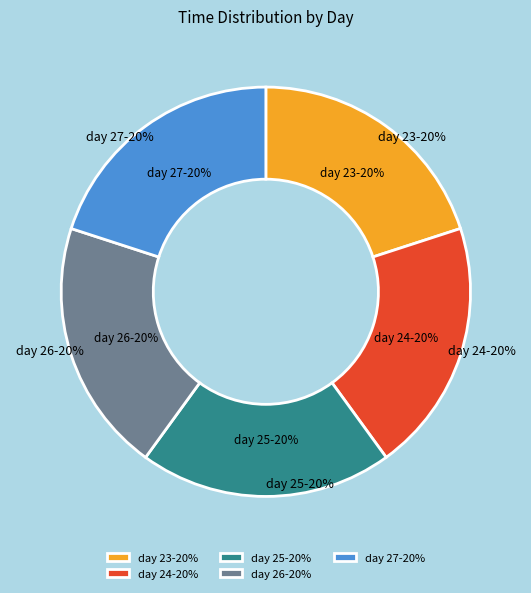

To the nearest percent, what portion does day 24 represent?

20%